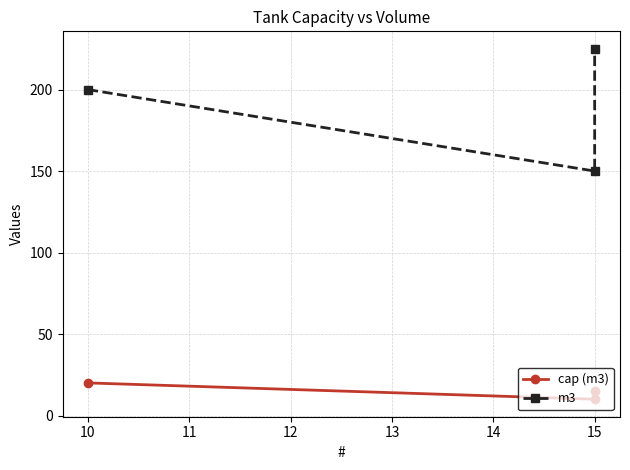

At 15, list the series in order from largest to smallest.

m3, cap (m3)